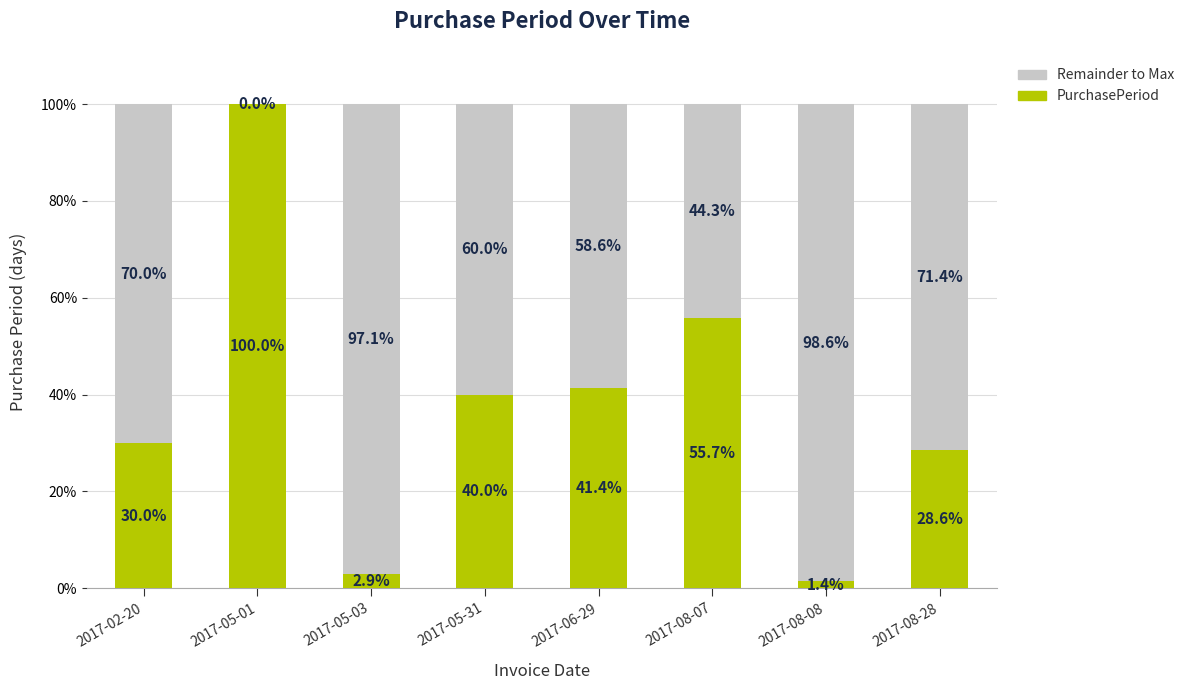

What is the total value across all series at 2017-05-01?

100.0